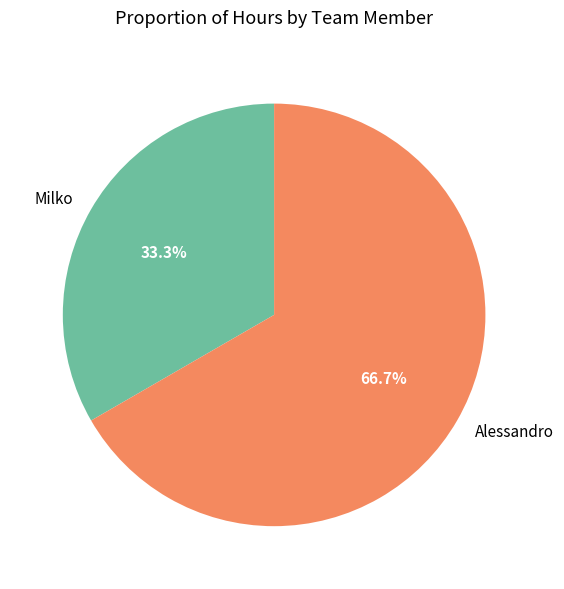

What is the total percentage of Alessandro and Milko?

100.0%